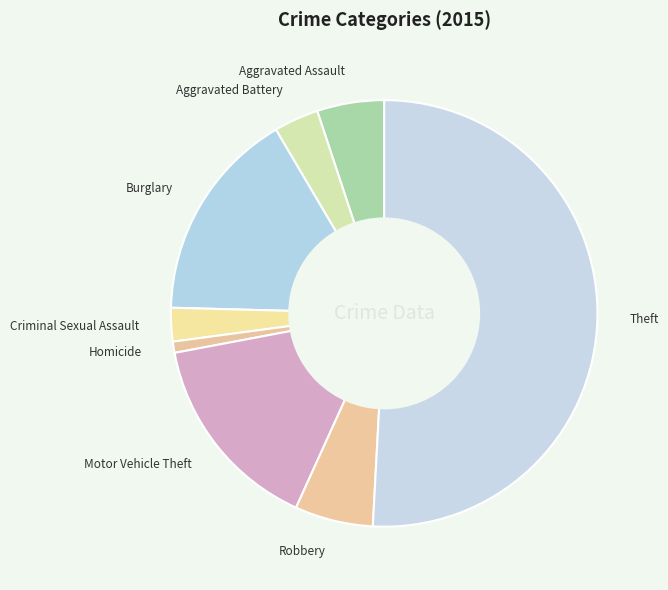

True or false: Motor Vehicle Theft accounts for 15% of the total.

True